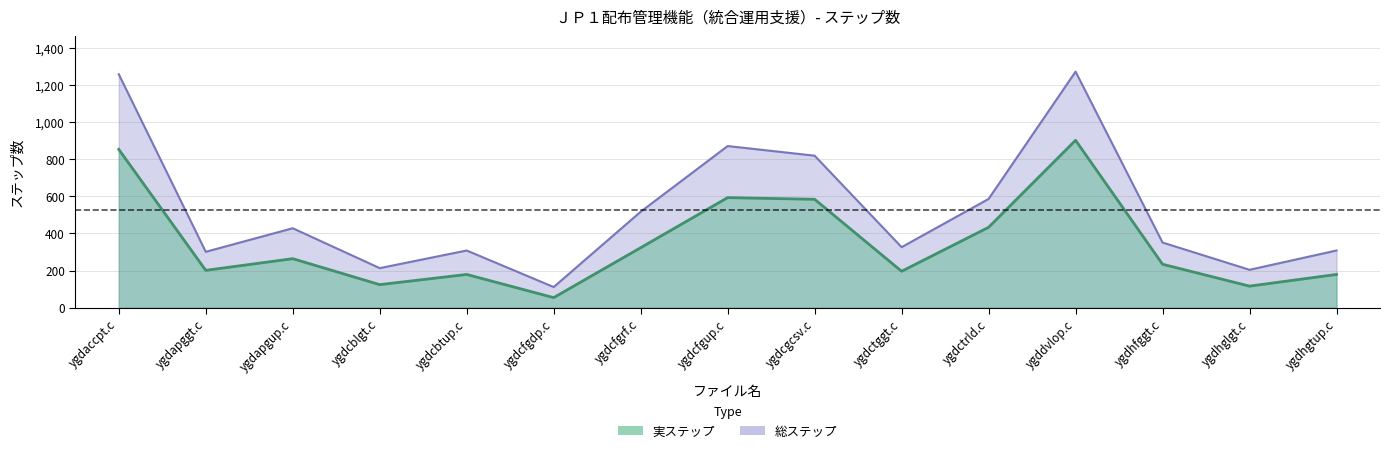

What is the label of the 15th point from the right?

ygdaccpt.c